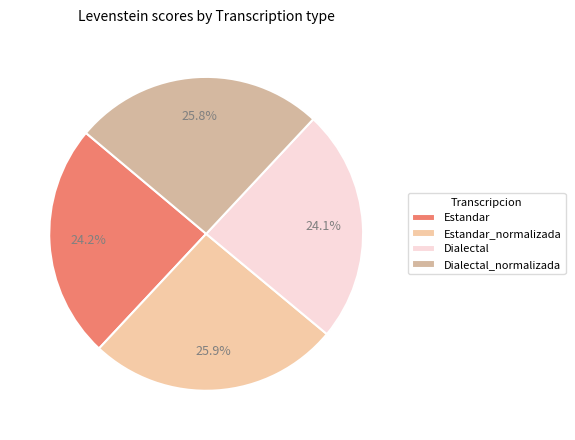

Approximately how many times larger is the value at Dialectal compared to Dialectal_normalizada?

0.9